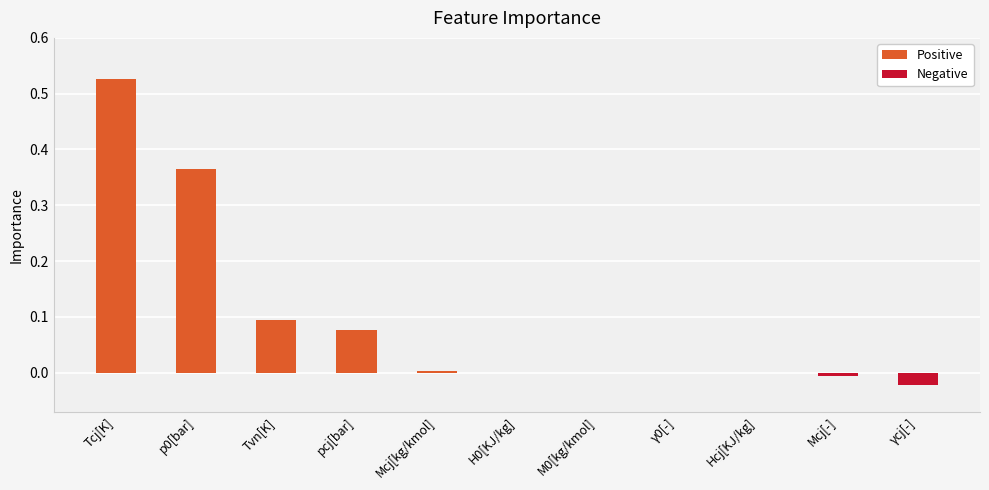

Count the number of categories in the chart.

11